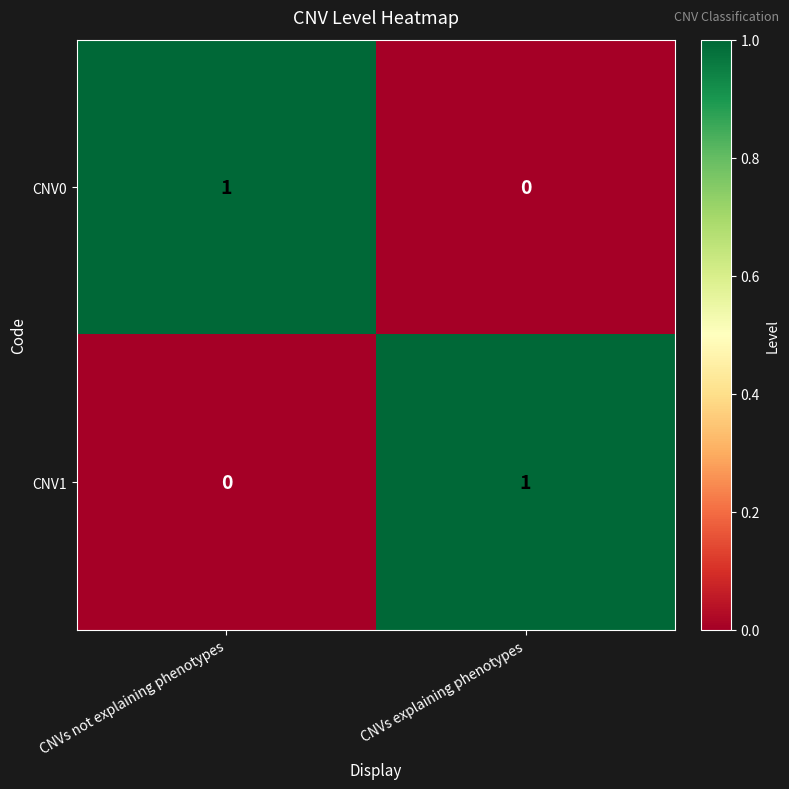

Which category has the lowest value in the CNV1 series?

CNVs not explaining phenotypes